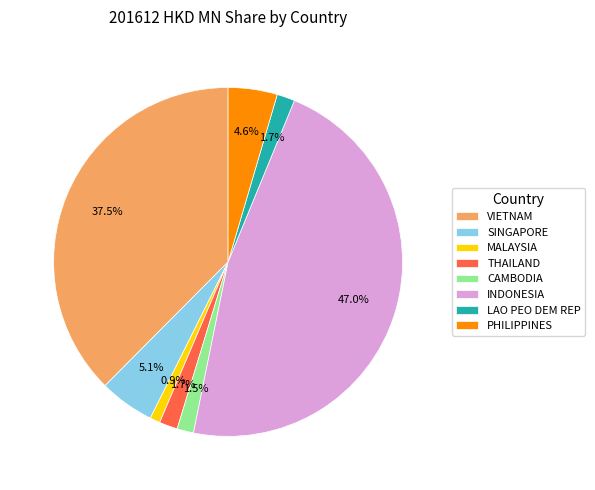

How many segments does this pie chart have?

8